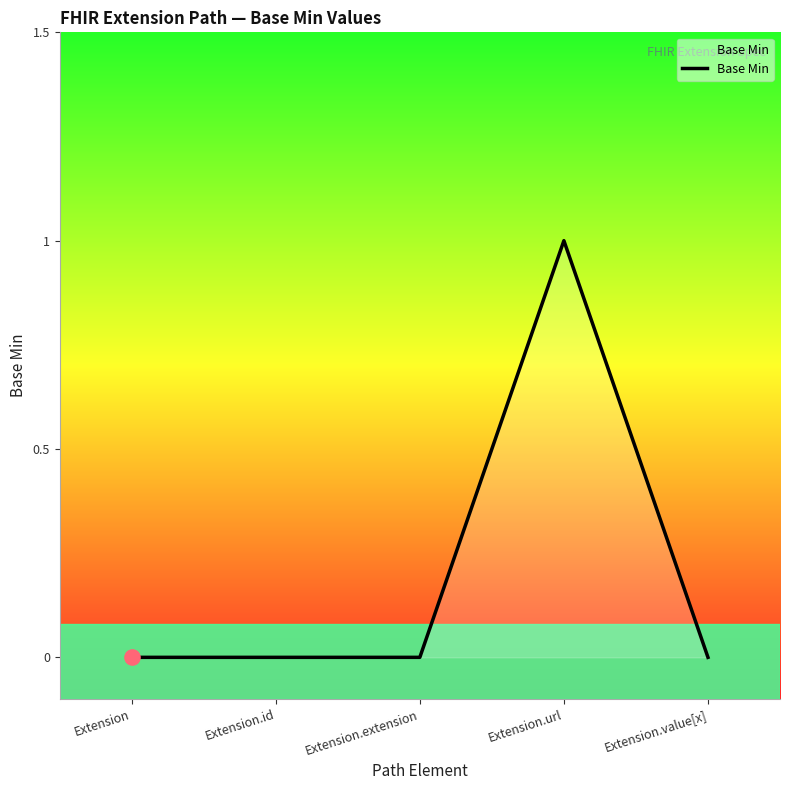

What is the change in value from Extension to Extension.url?

+1